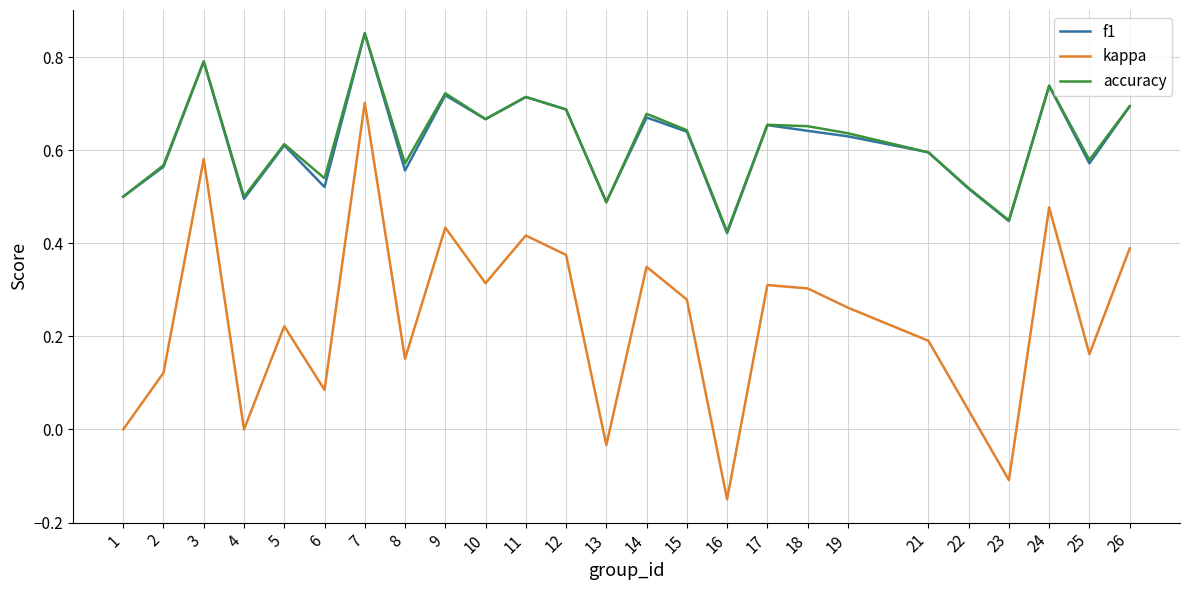

Which category has the lowest value across all series?

16